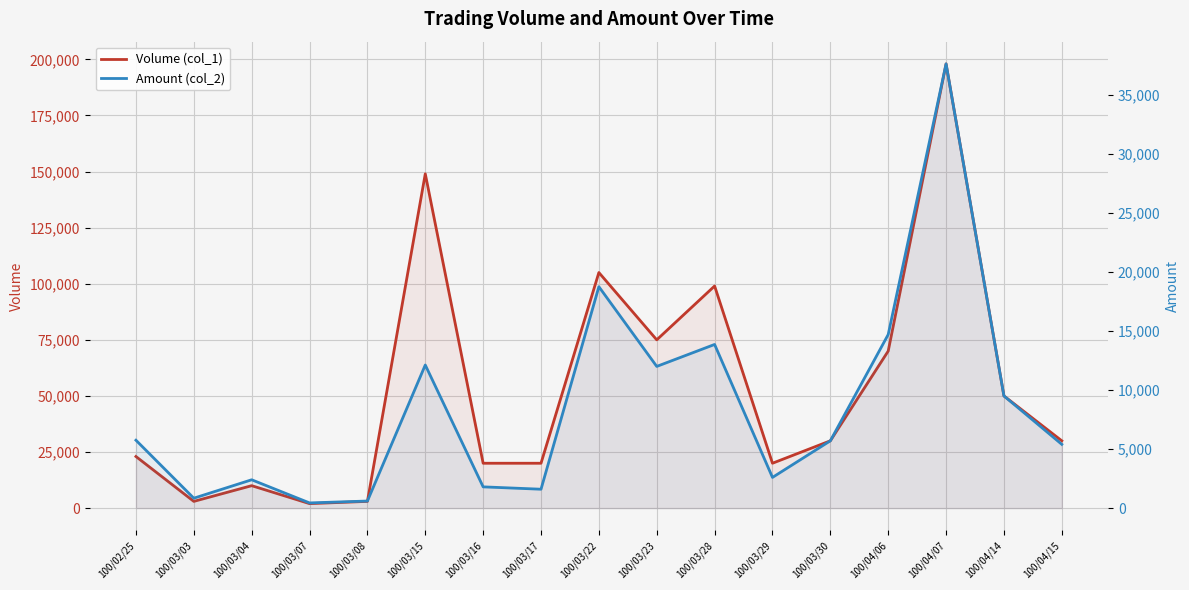

List the series in order of their peak value, lowest first.

Amount (col_2), Volume (col_1)